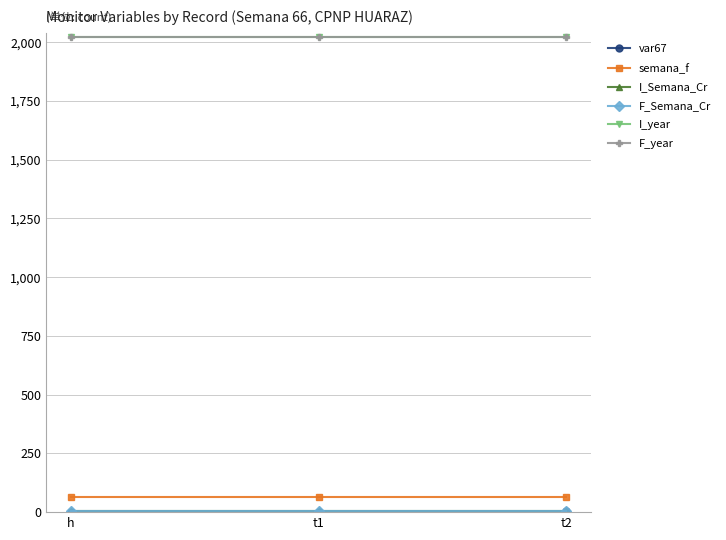

Is this an area chart (filled region under the line)?

No